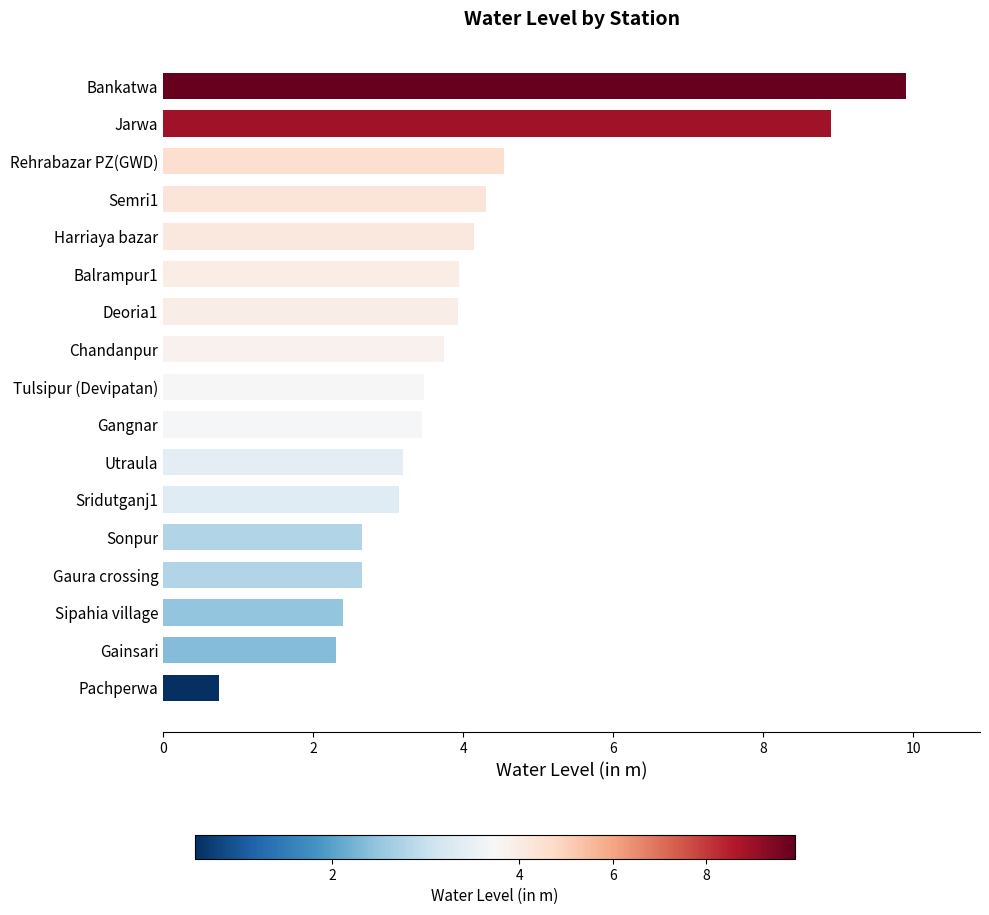

What is the sum of all values?

67.5